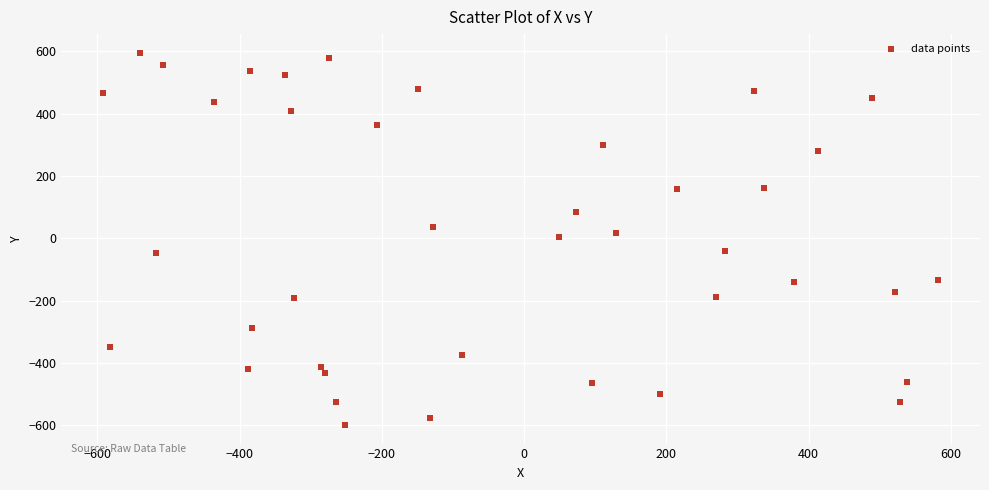

What is the range of X values (max minus min)?

1174.1